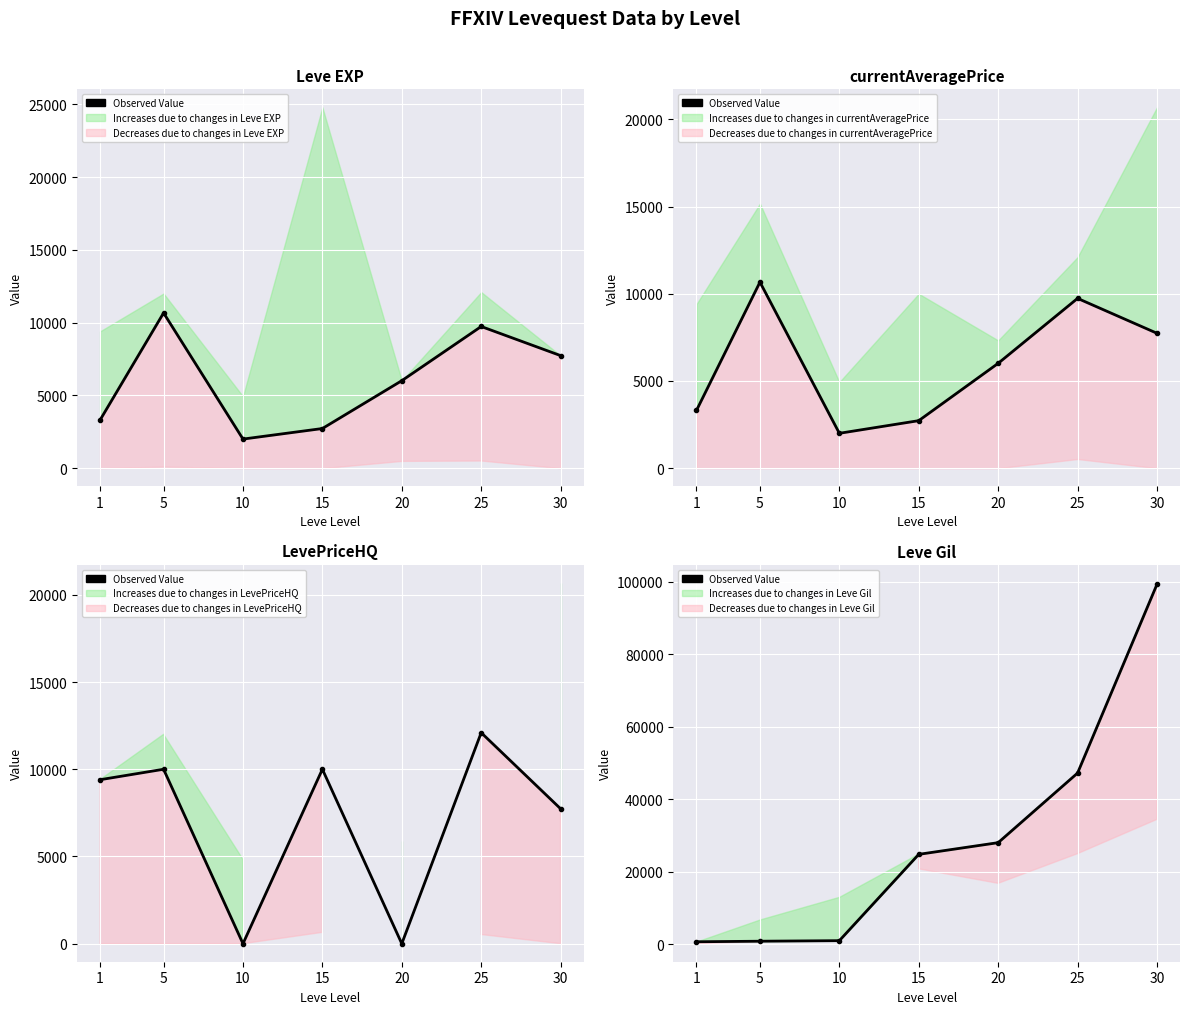

Which label corresponds to the largest value in the chart?

30